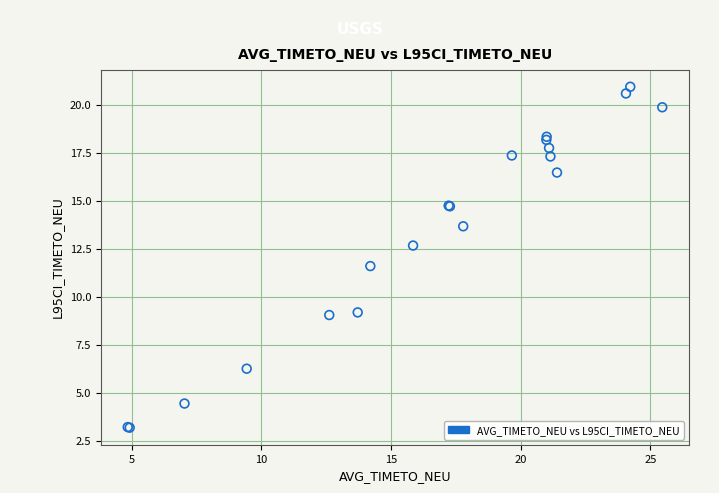

What Y value in the scatter plot is closest to 12?

11.6